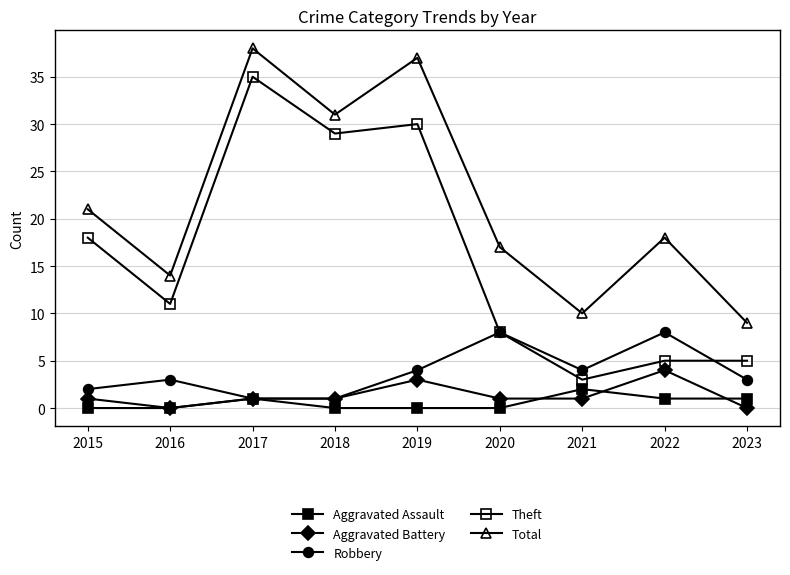

True or false: Total and Theft cross at least once.

False